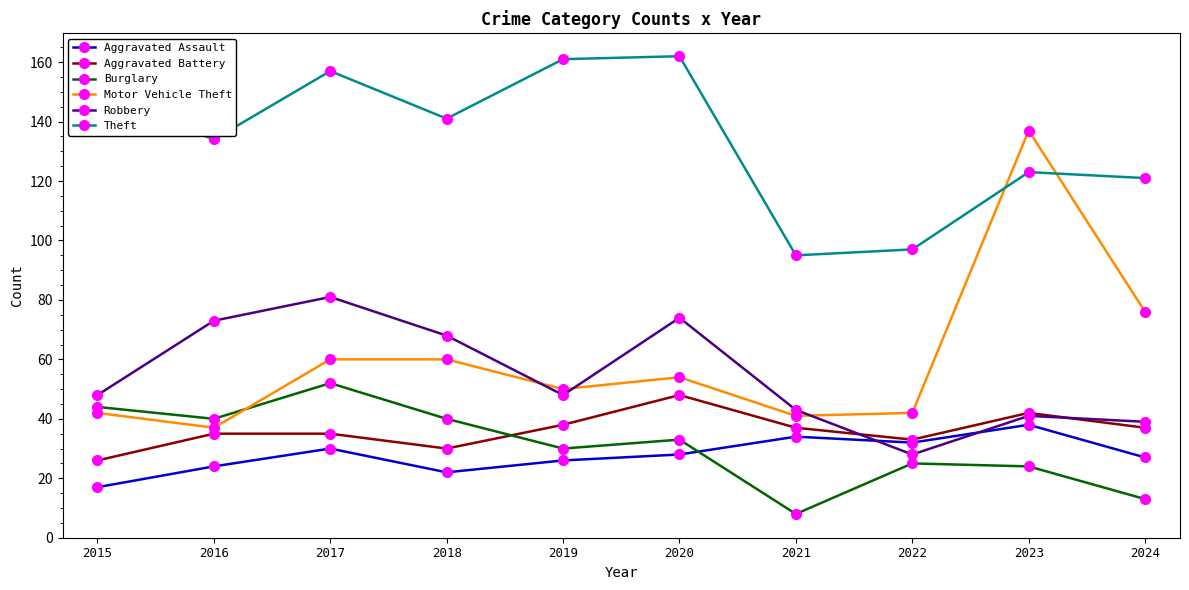

What is the value of the Motor Vehicle Theft point at the 7th from the left?

41